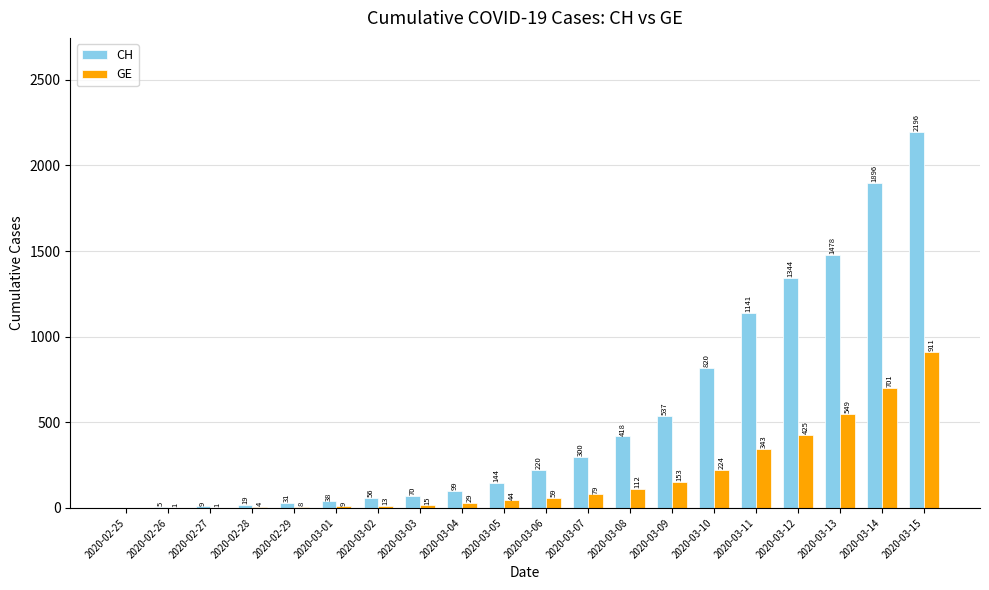

Which series has the widest spread of values?

CH